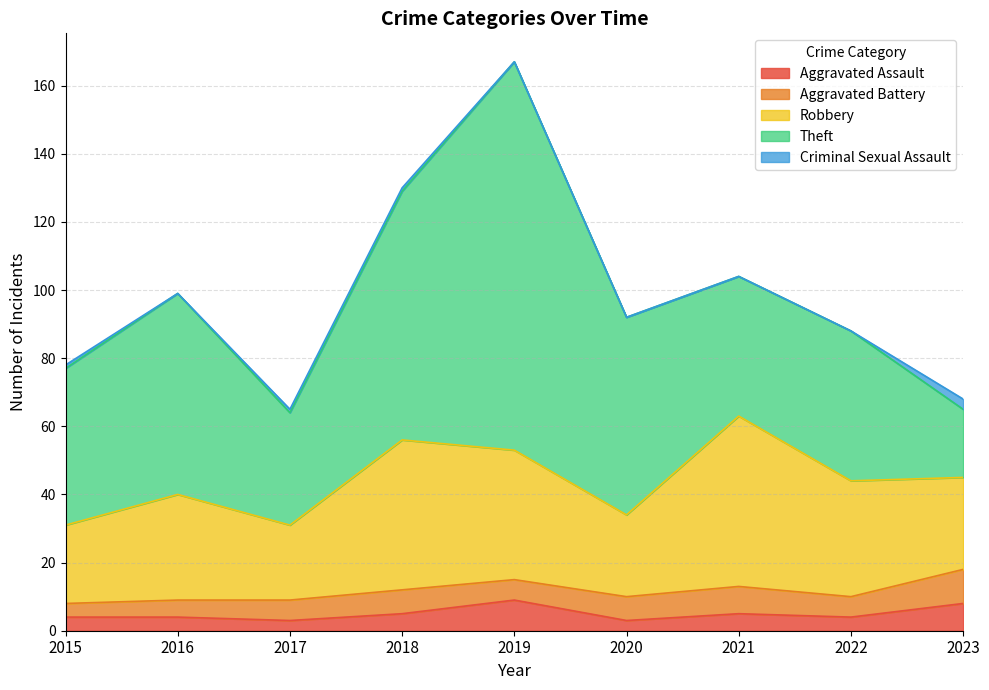

What is the sum of all Theft values?

488